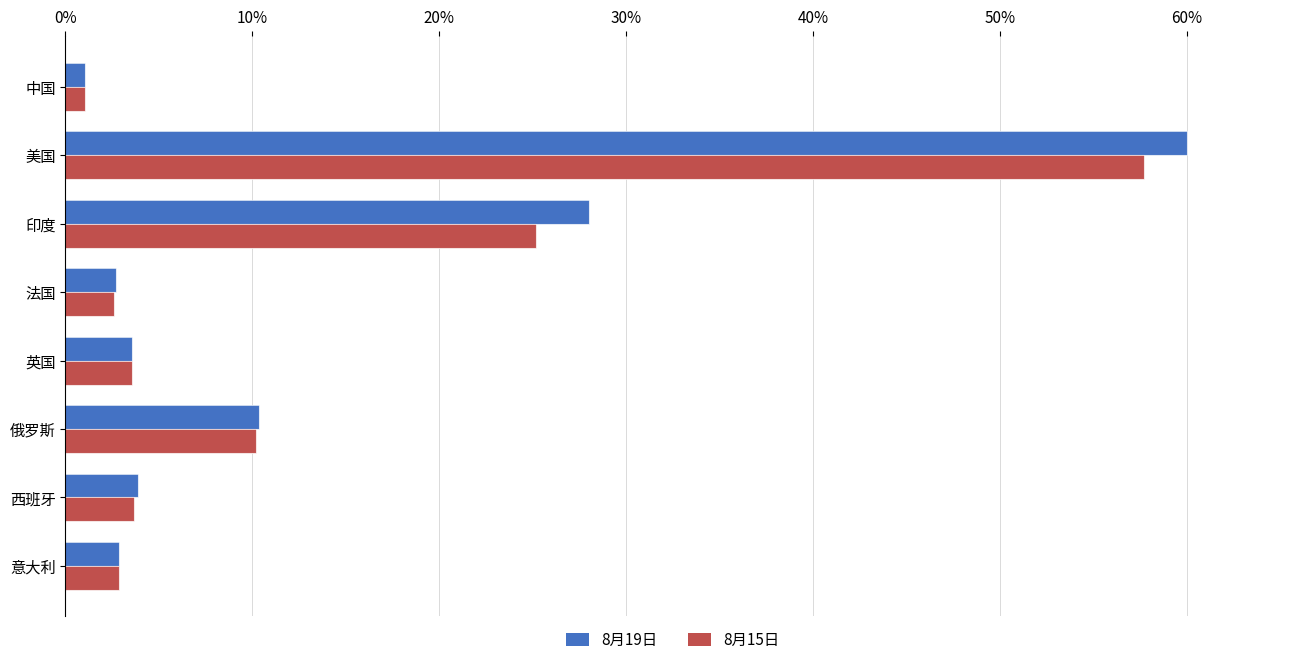

Which label corresponds to the largest value in the chart?

美国